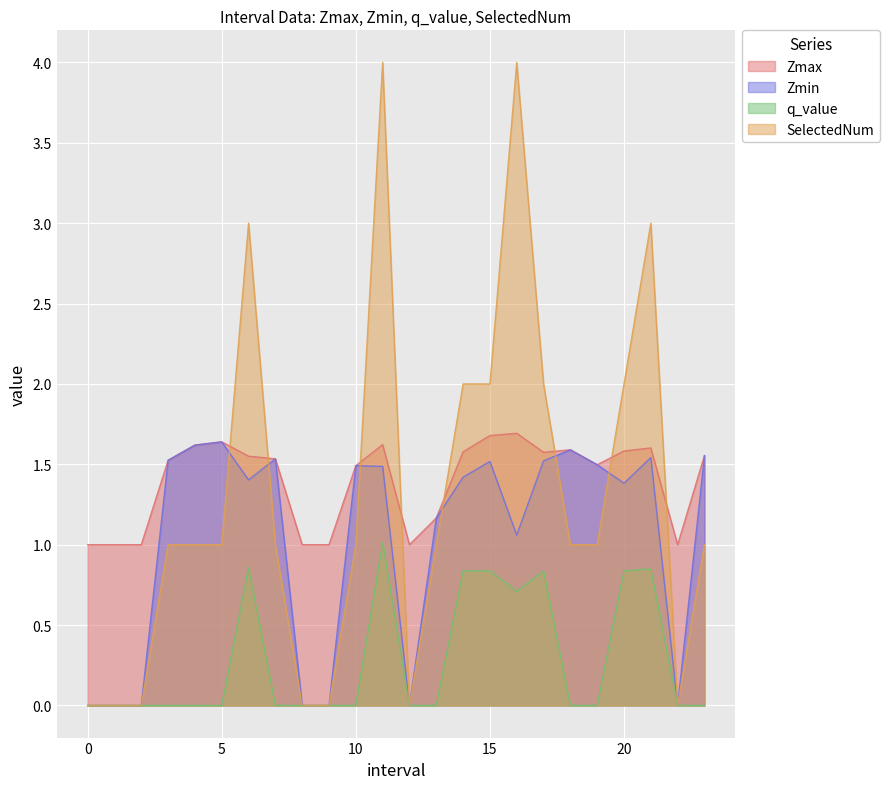

Reading right to left, transcribe all the data shown in this chart.

Zmax: 1.6	1.0	1.6	1.6	1.5	1.6	1.6	1.7	1.7	1.6	1.2	1.0	1.6	1.5	1.0	1.0	1.5	1.6	1.6	1.6	1.5	1.0	1.0	1.0
Zmin: 1.6	0.0	1.5	1.4	1.5	1.6	1.5	1.1	1.5	1.4	1.2	0.0	1.5	1.5	0.0	0.0	1.5	1.4	1.6	1.6	1.5	0.0	0.0	0.0
q_value: 0.0	0.0	0.8	0.8	0.0	0.0	0.8	0.7	0.8	0.8	0.0	0.0	1.0	0.0	0.0	0.0	0.0	0.9	0.0	0.0	0.0	0.0	0.0	0.0
SelectedNum: 1.0	0.0	3.0	2.0	1.0	1.0	2.0	4.0	2.0	2.0	1.0	0.0	4.0	1.0	0.0	0.0	1.0	3.0	1.0	1.0	1.0	0.0	0.0	0.0